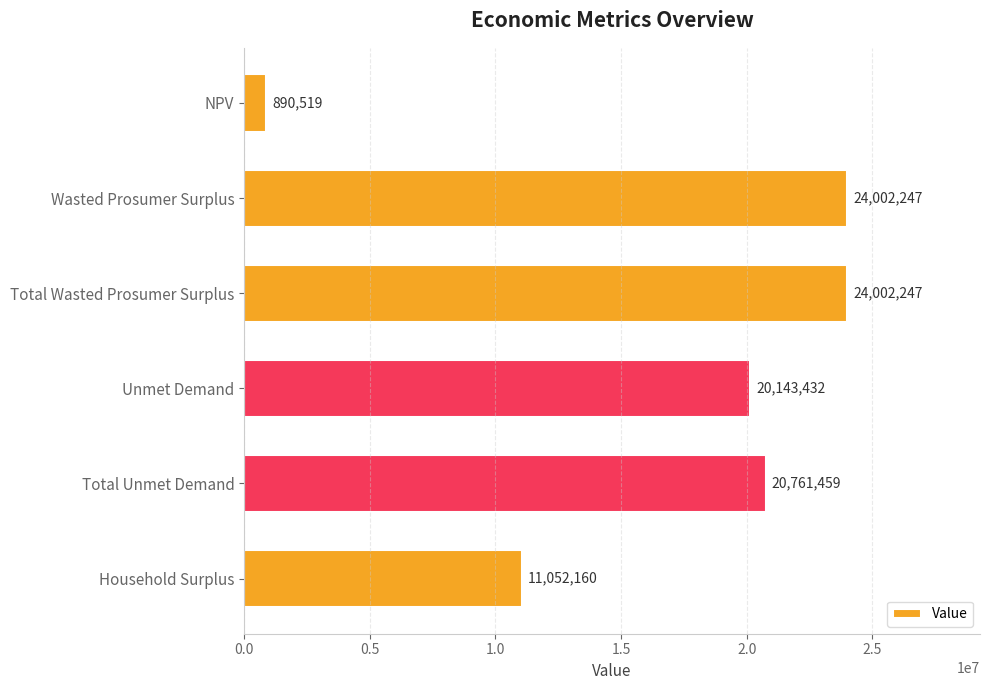

What is the average value?

16808677.3